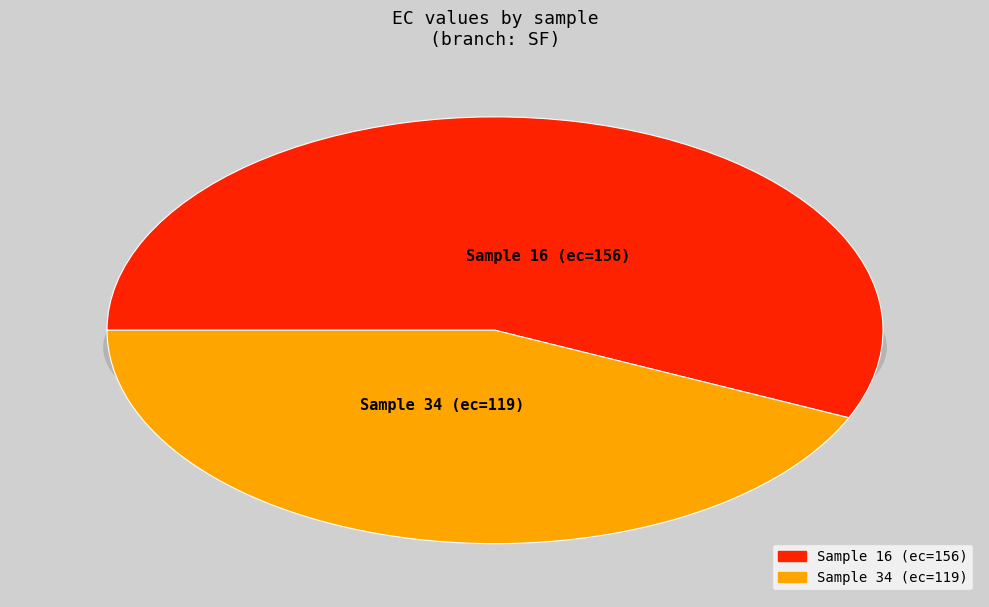

Which slice is the largest?

Sample 16 (ec=156)